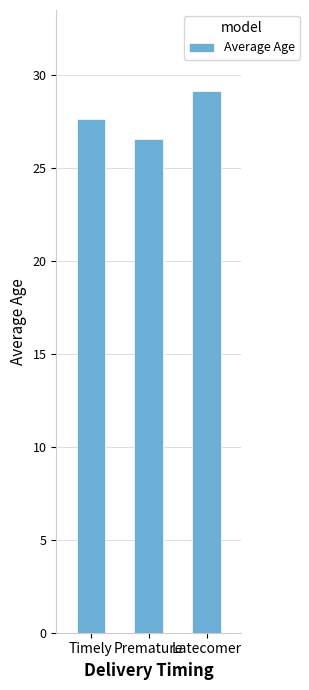

At which label does the data first exceed 27?

Timely